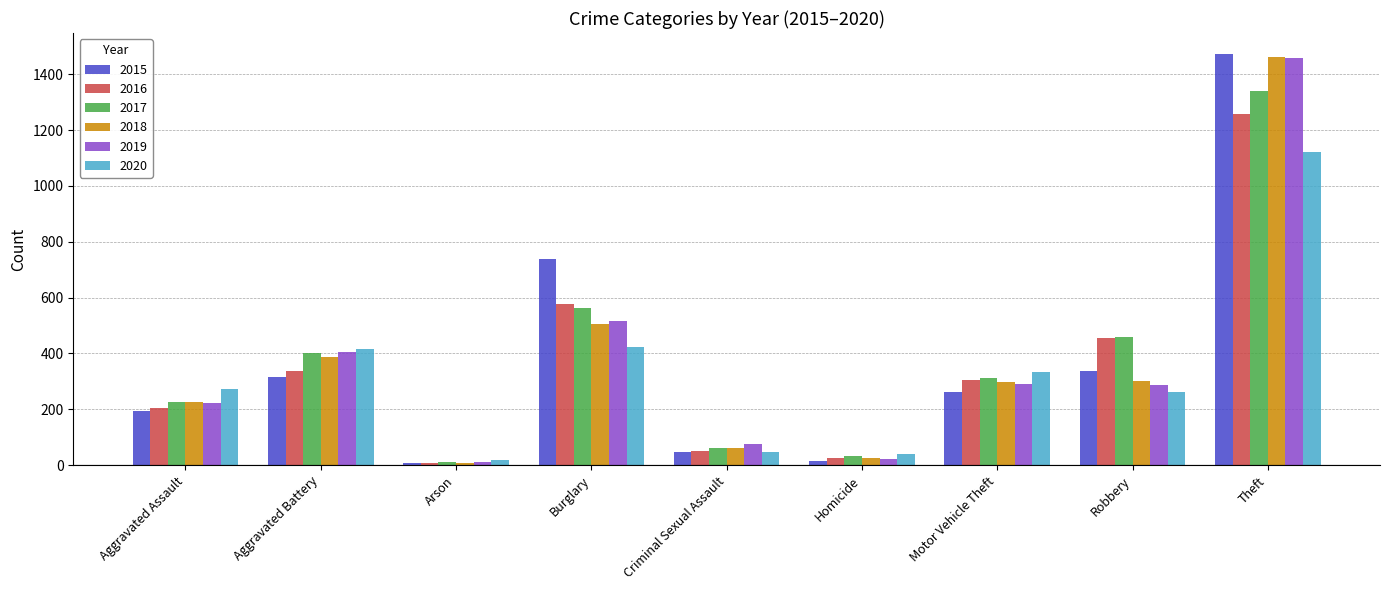

Which category has the highest value across all series?

Theft